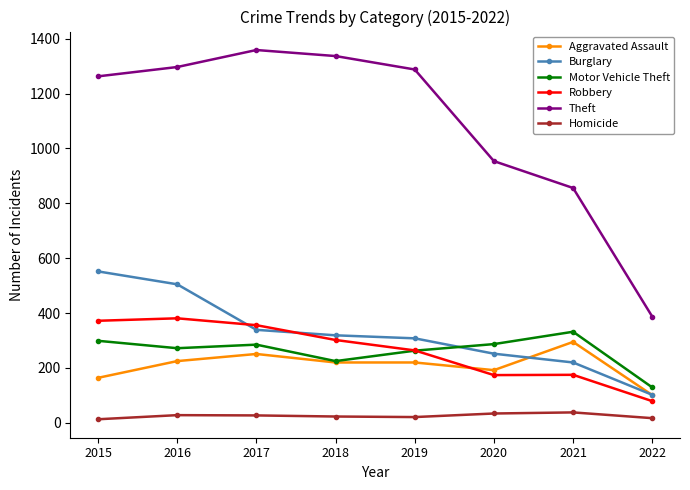

How many lines are shown in the chart?

6